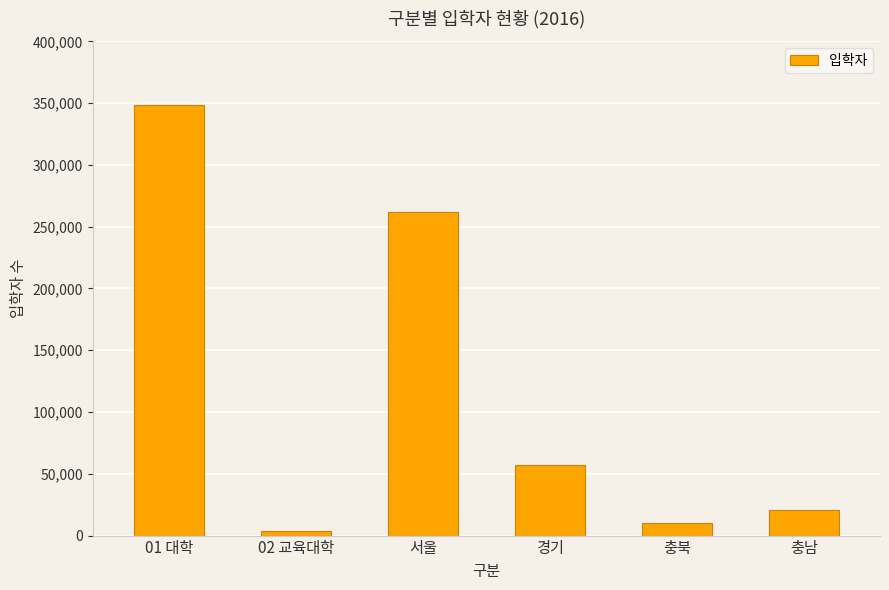

What position from the right is 02 교육대학?

5